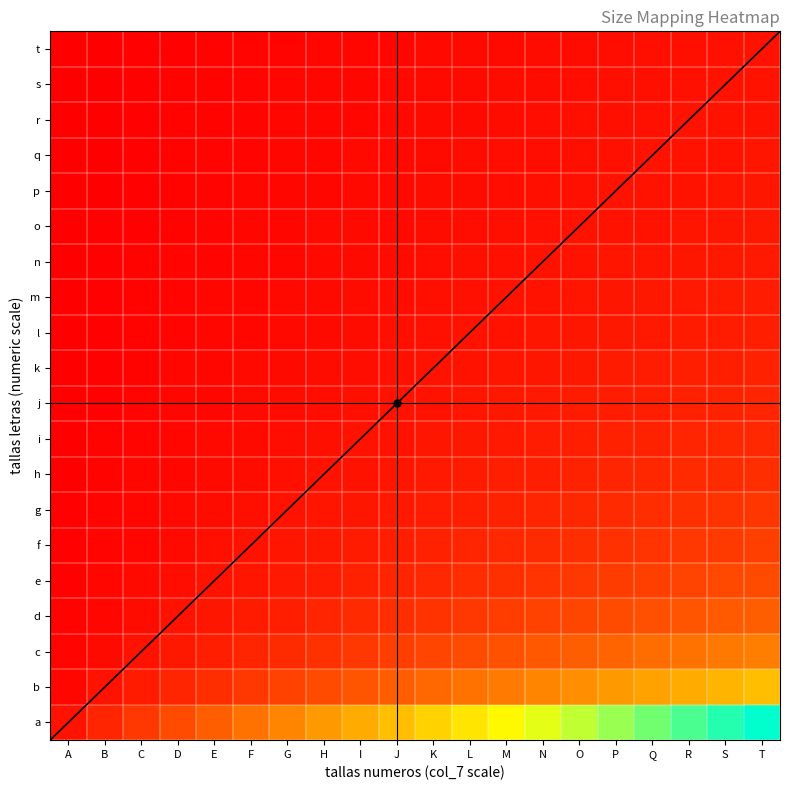

At how many categories does at least one series exceed 0?

20